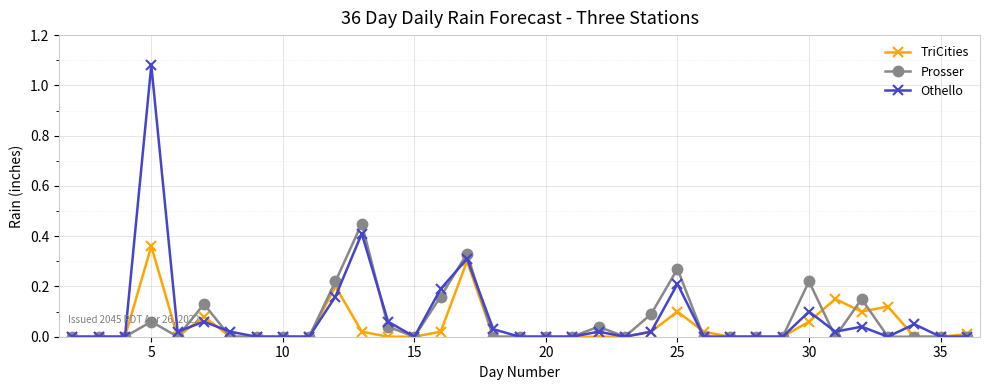

True or false: Prosser has more than 1 points higher than both neighbors.

True